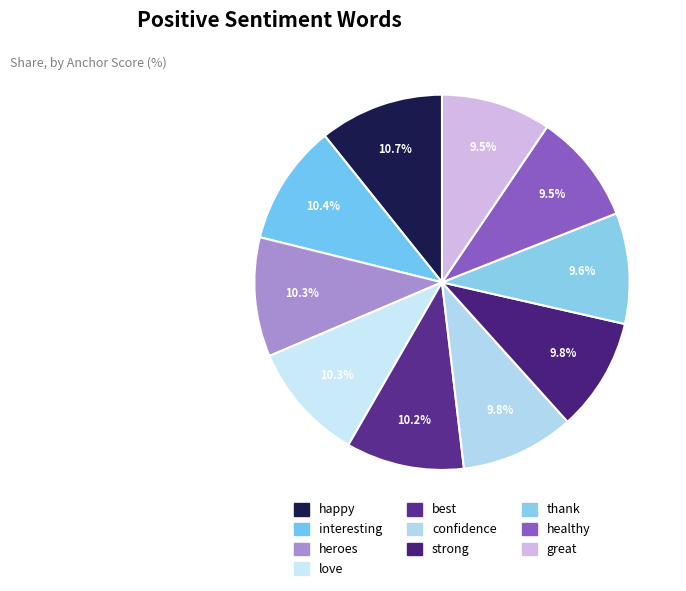

How much of the chart is everything except love?

89.7%